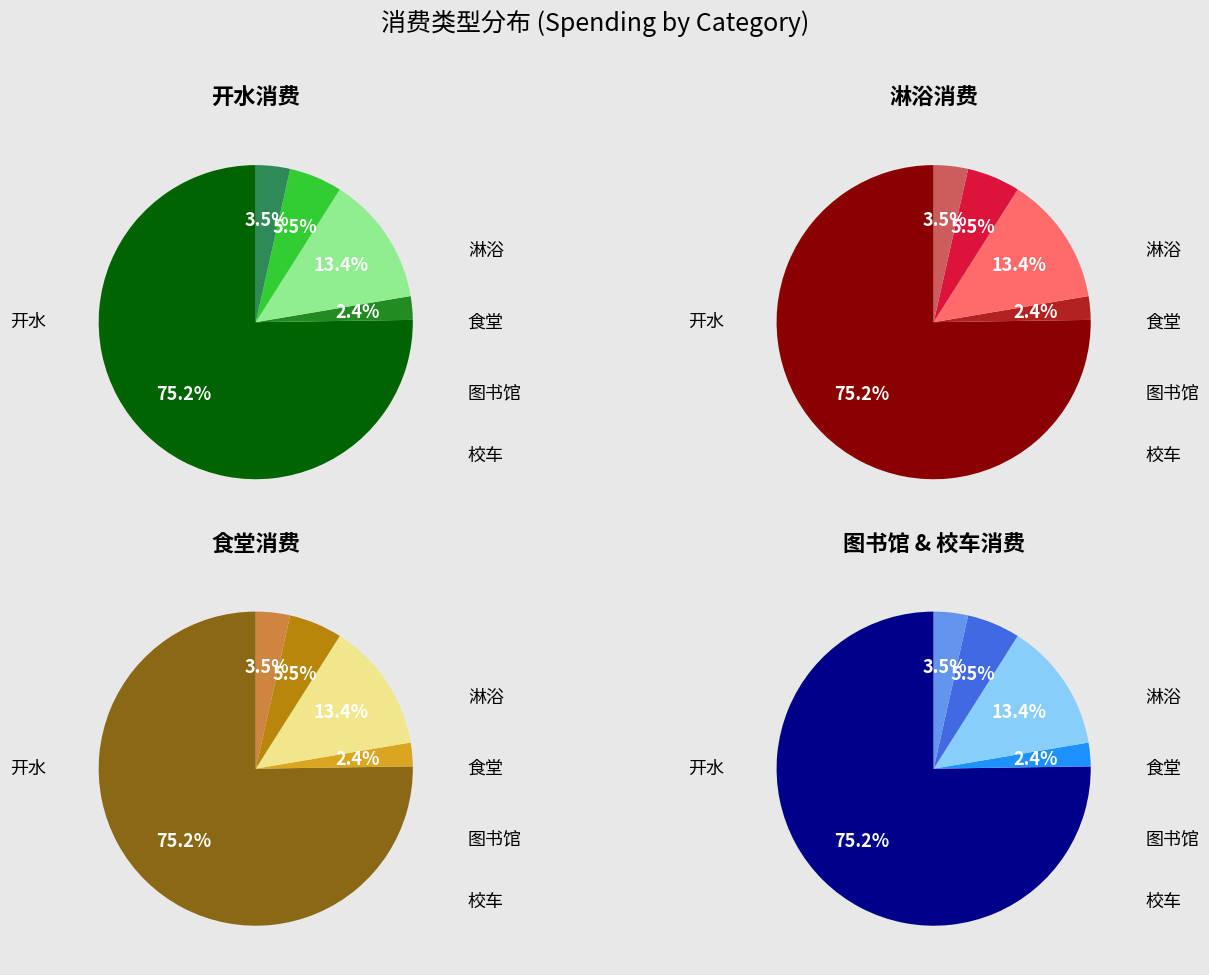

To the nearest percent, what is the combined percentage of 3 and values?

81%